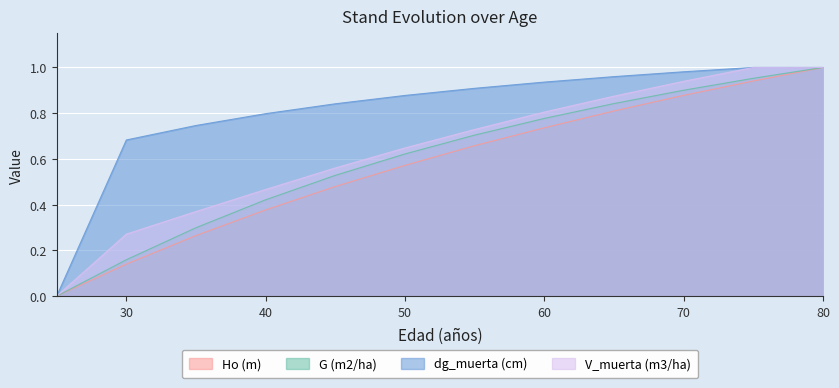

Which category has the highest value in the G (m2/ha) series?

80